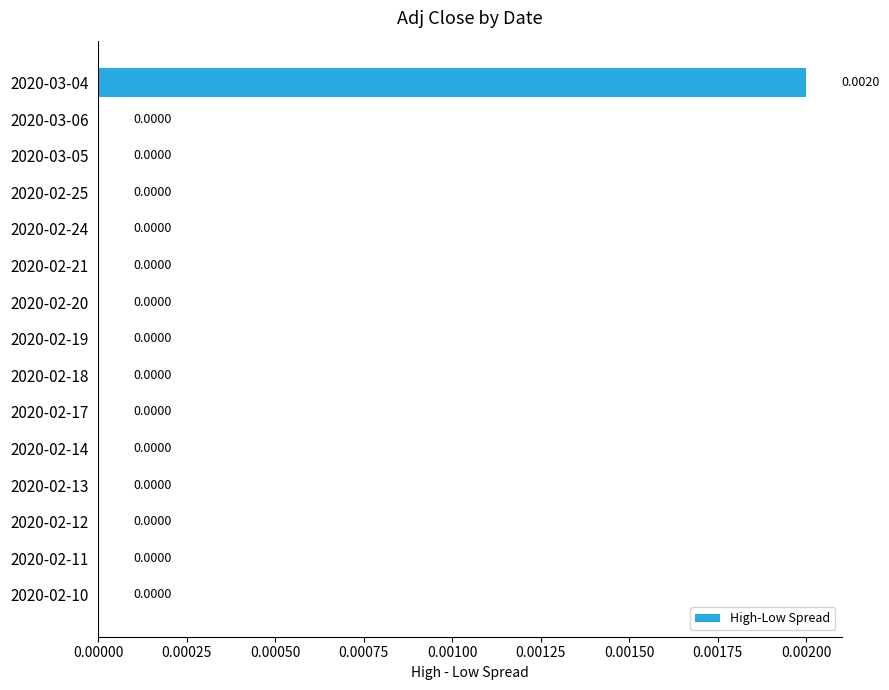

Are the bars horizontal?

Yes